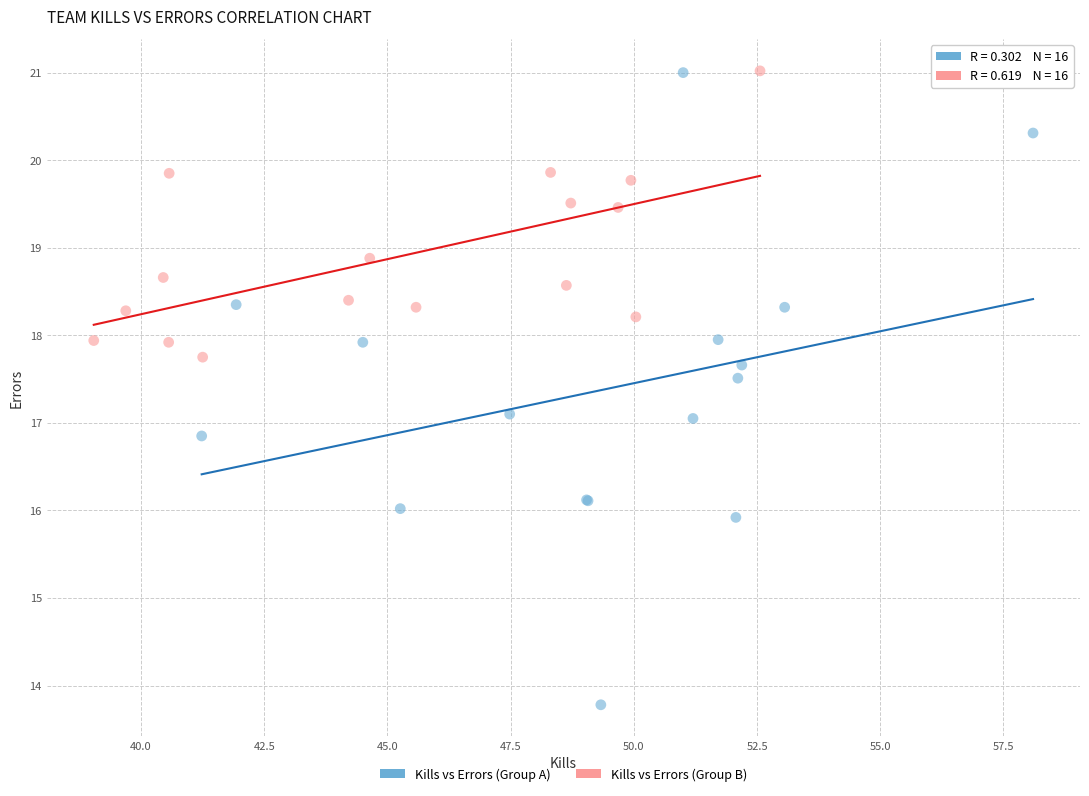

Which series contains the lowest Y value?

Kills vs Errors (Group A)